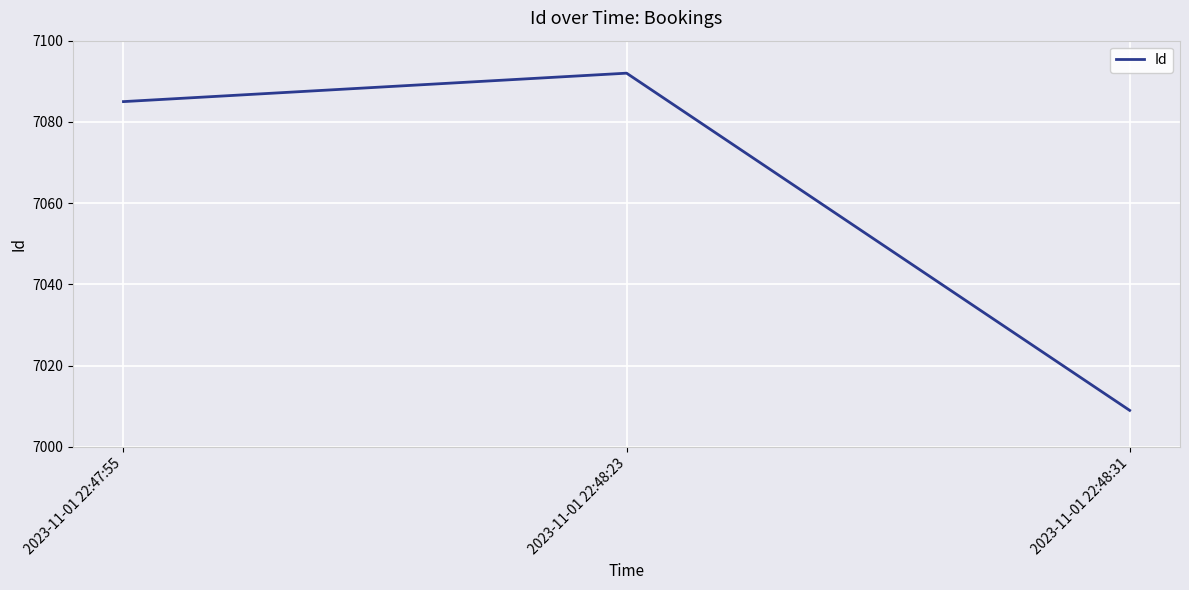

Reading right to left, transcribe all the data shown in this chart.

7009	7092	7085